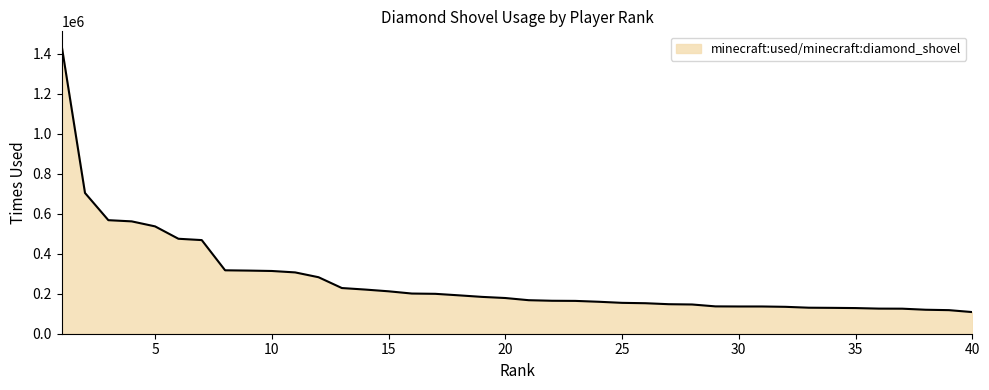

What is the difference between the maximum and minimum values?

1332060